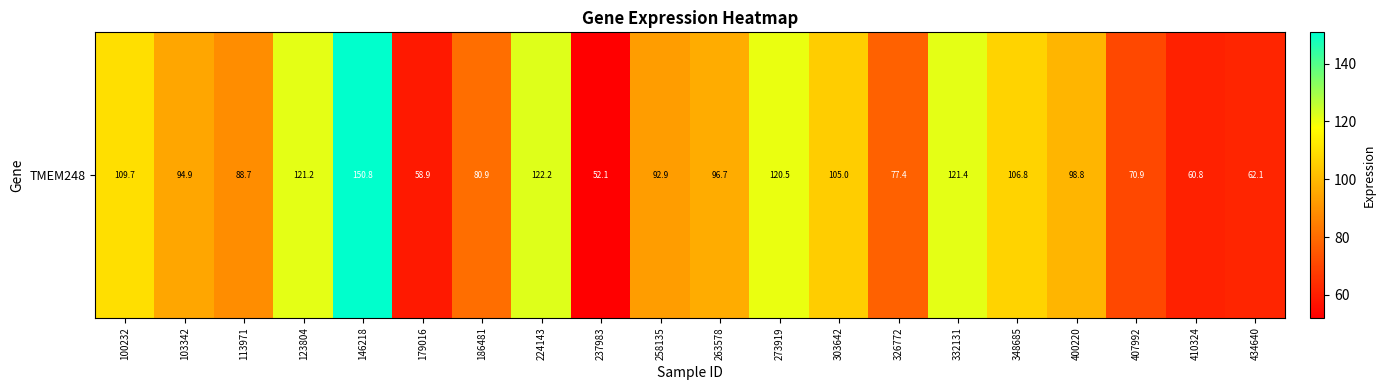

What is the greatest value displayed?

150.8